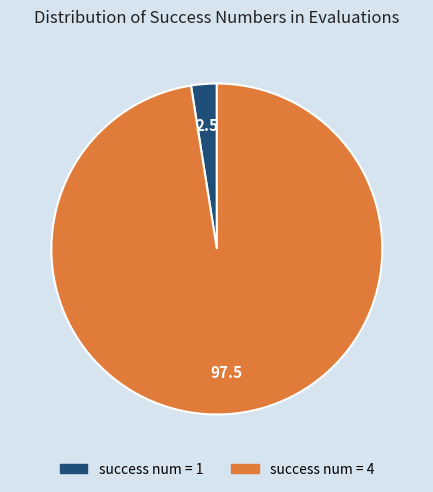

How many slices are in this pie chart?

2